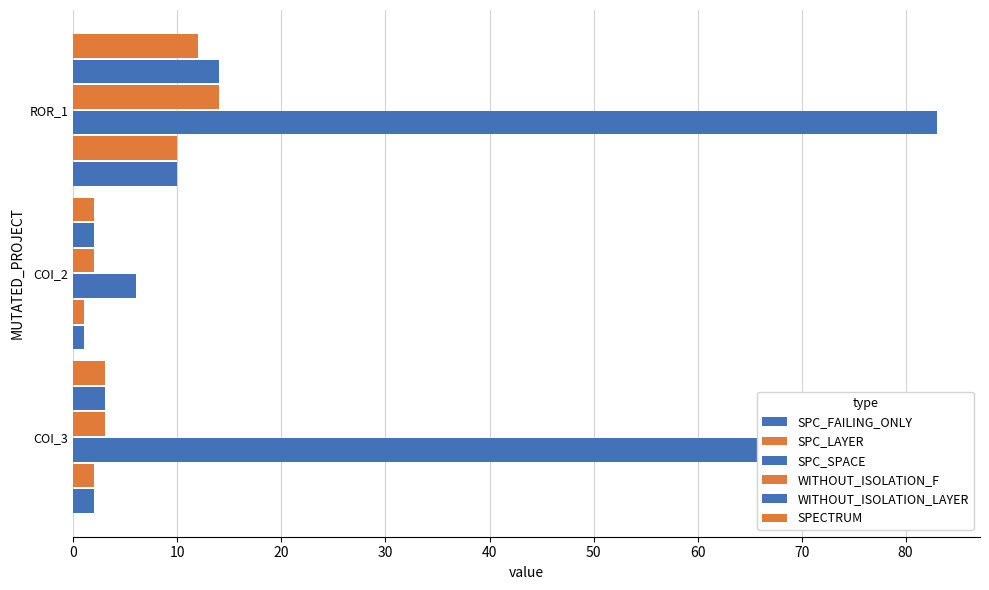

Count the SPC_FAILING_ONLY values in the range 1 to 10.

3